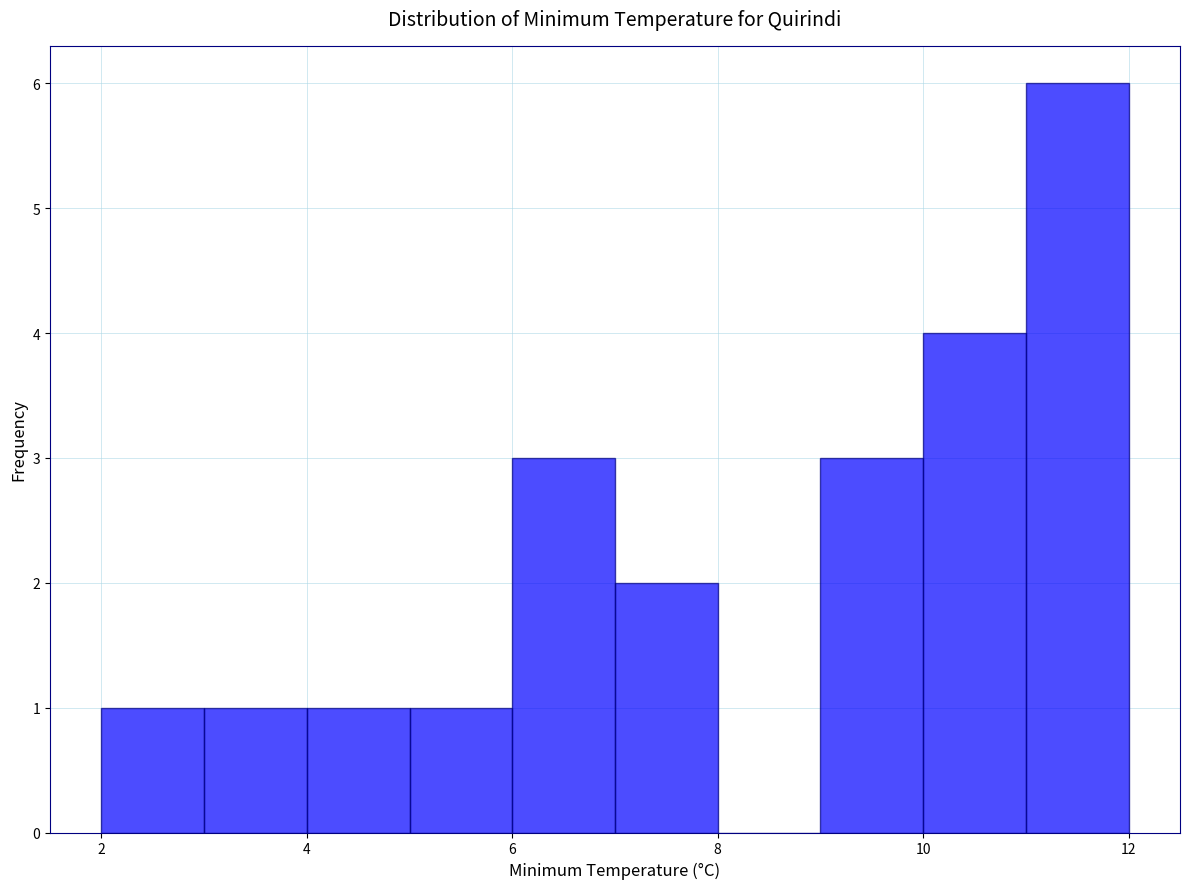

Reading left to right, list every bar in this chart as the range it spans on the x-axis followed by its height. The values are not printed on the chart, so give them approximately, as read against the axis.

2 to 3: 1
3 to 4: 1
4 to 5: 1
5 to 6: 1
6 to 7: 3
7 to 8: 2
8 to 9: 0
9 to 10: 3
10 to 11: 4
11 to 12: 6